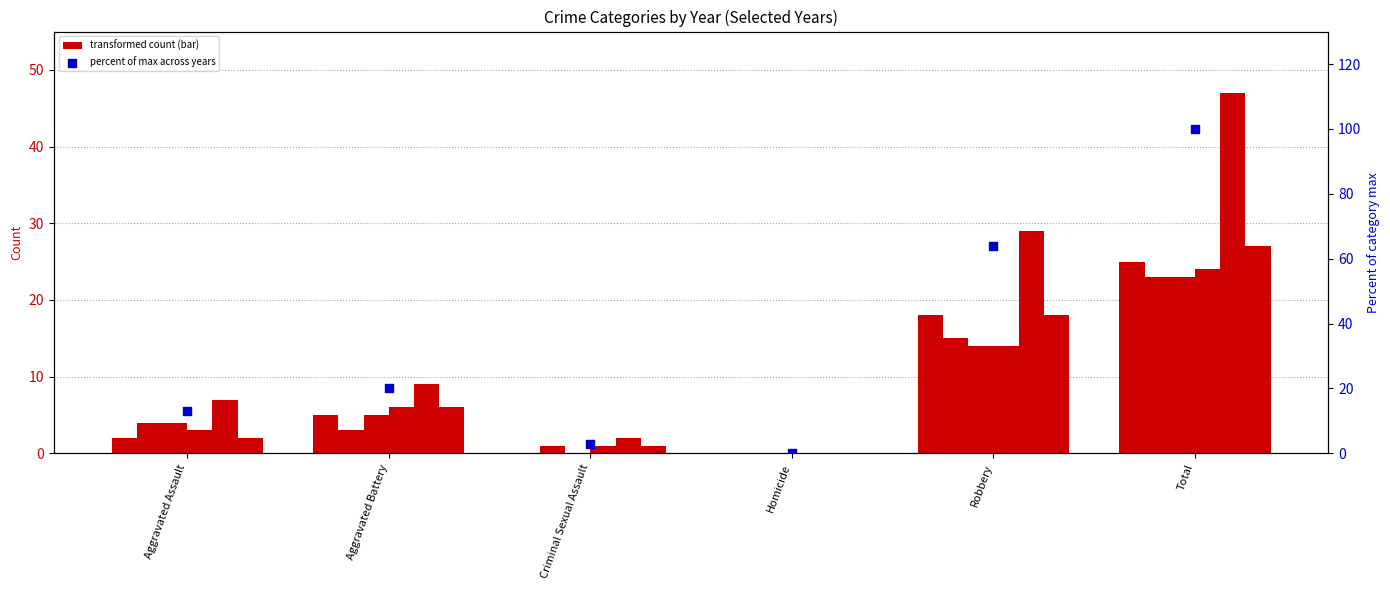

What is the change in value from Aggravated Assault to Criminal Sexual Assault?

-10.1